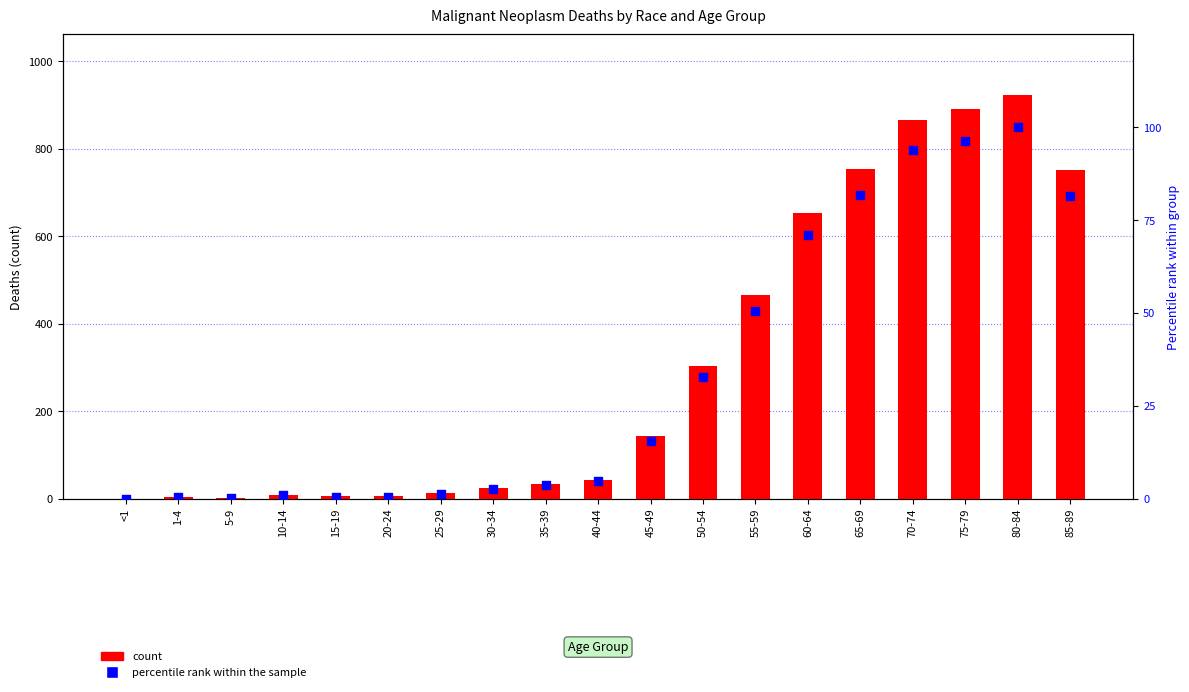

Is the value of percentile rank within the sample at 25-29 greater than the value of count at 50-54?

No